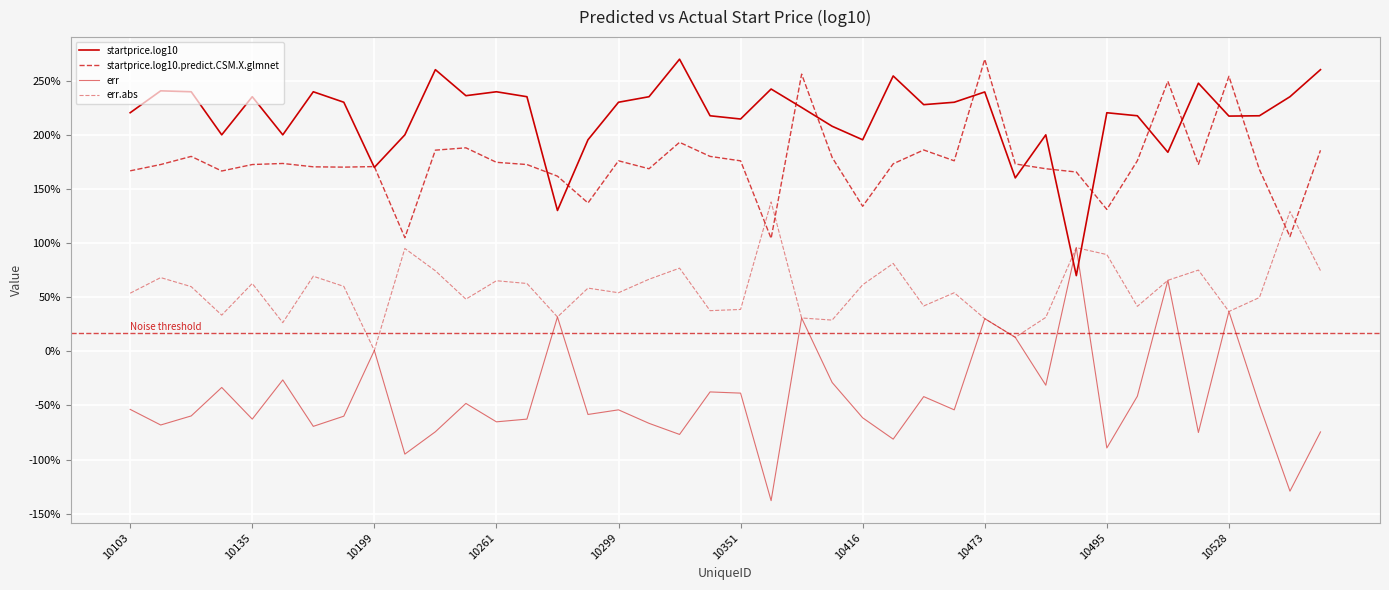

Is this an area chart (filled region under the line)?

No